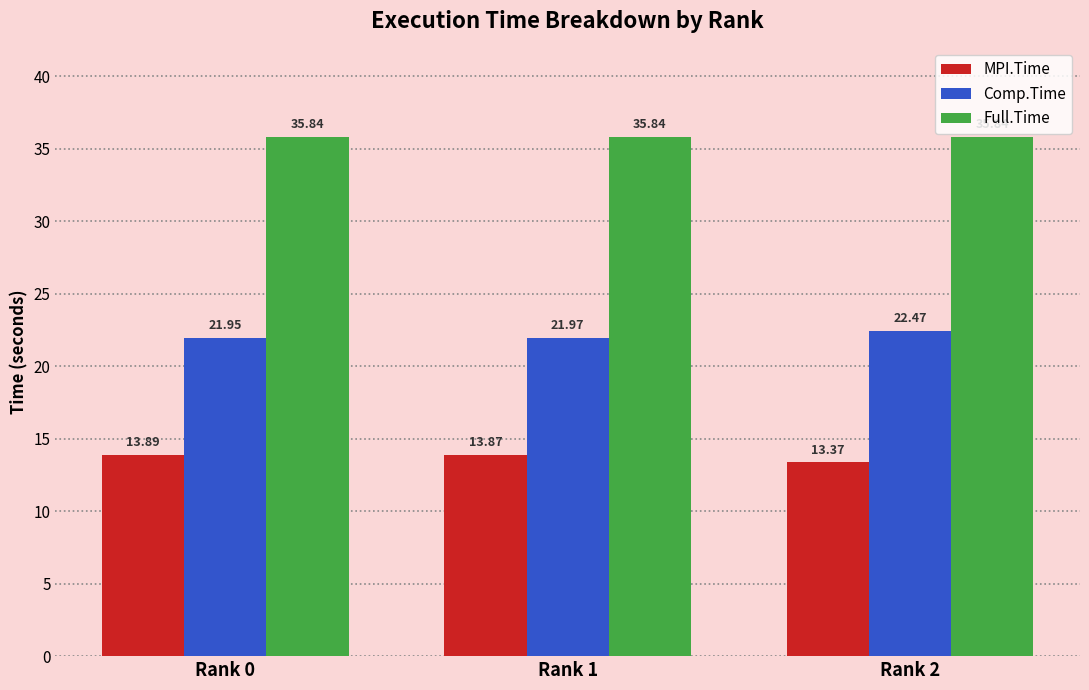

The Full.Time series shows 35.8 at Rank 2. True or false?

True